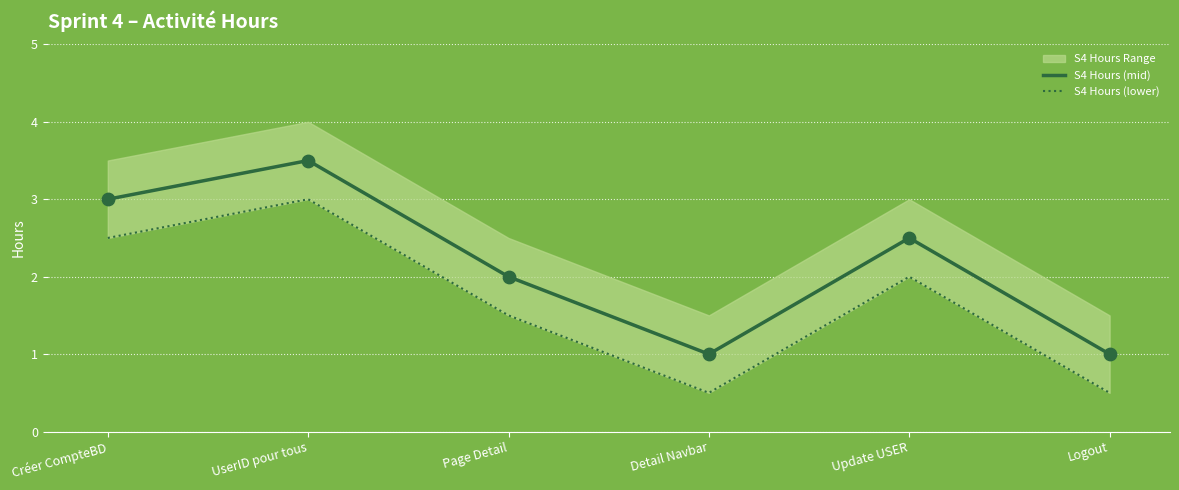

The value of S4 Hours (mid) at Update USER is 4.1. True or false?

False